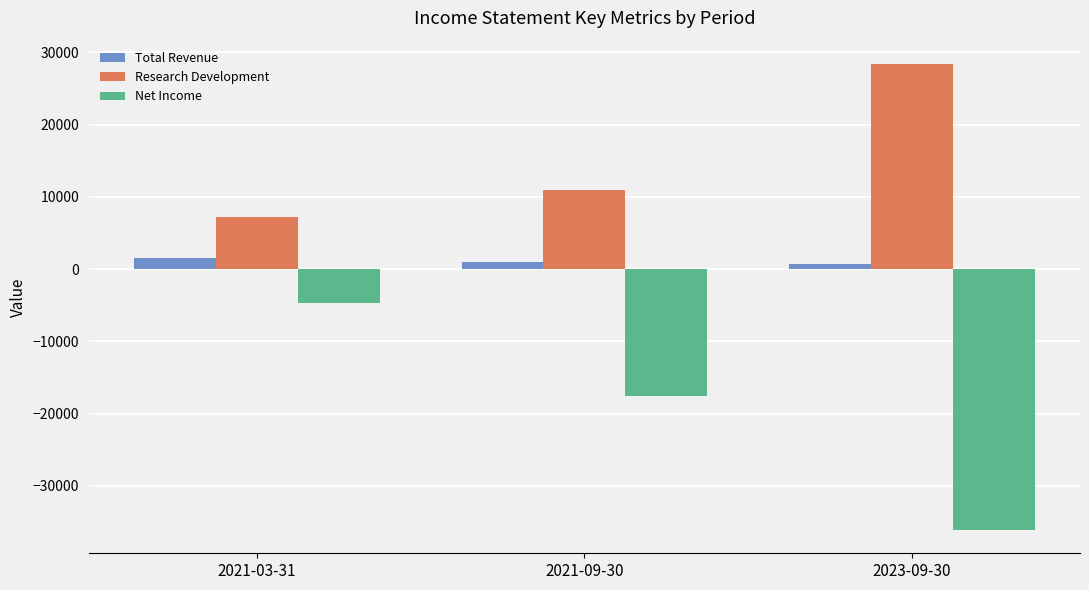

Count the Net Income values in the range -36100 to -4700.

3